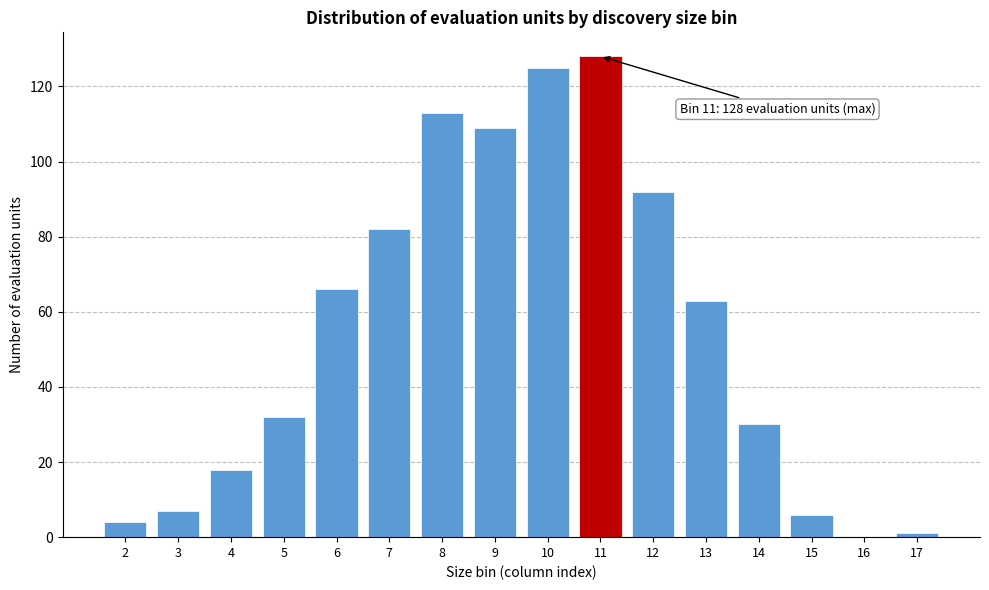

Reading left to right, list all the values displayed in this chart.

2=4	3=7	4=18	5=32	6=66	7=82	8=113	9=109	10=125	11=128	12=92	13=63	14=30	15=6	16=0	17=1